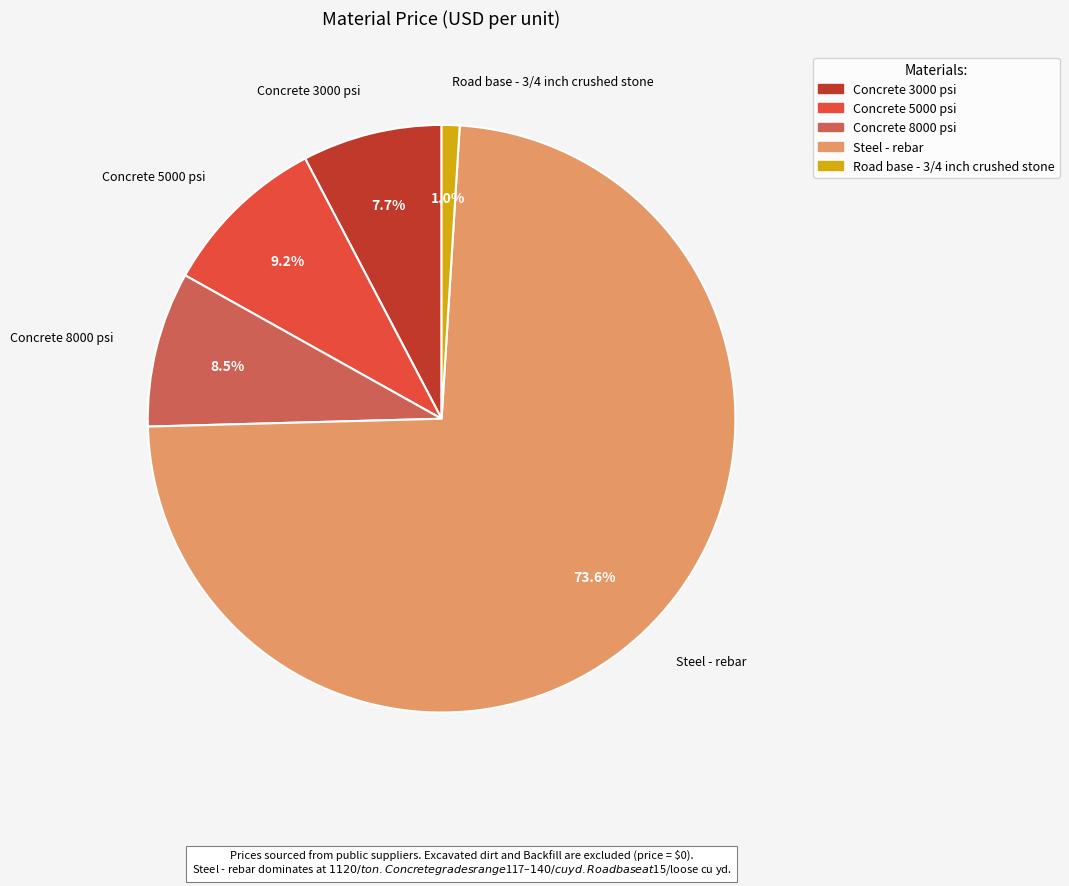

What is the smallest slice in the pie chart?

Road base - 3/4 inch crushed stone